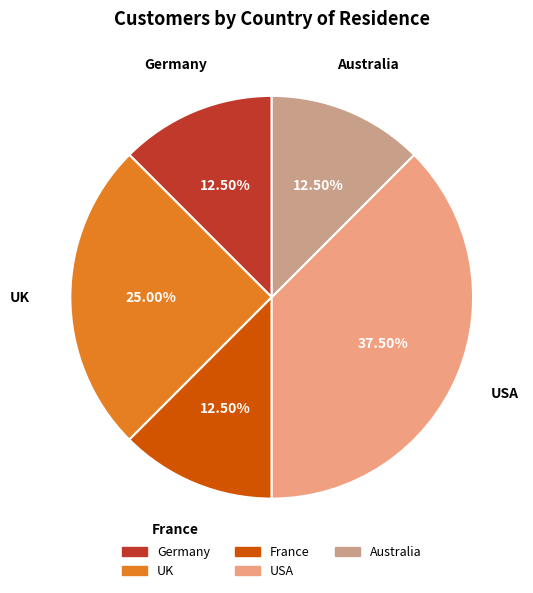

To the nearest percent, what is the average slice percentage?

20%